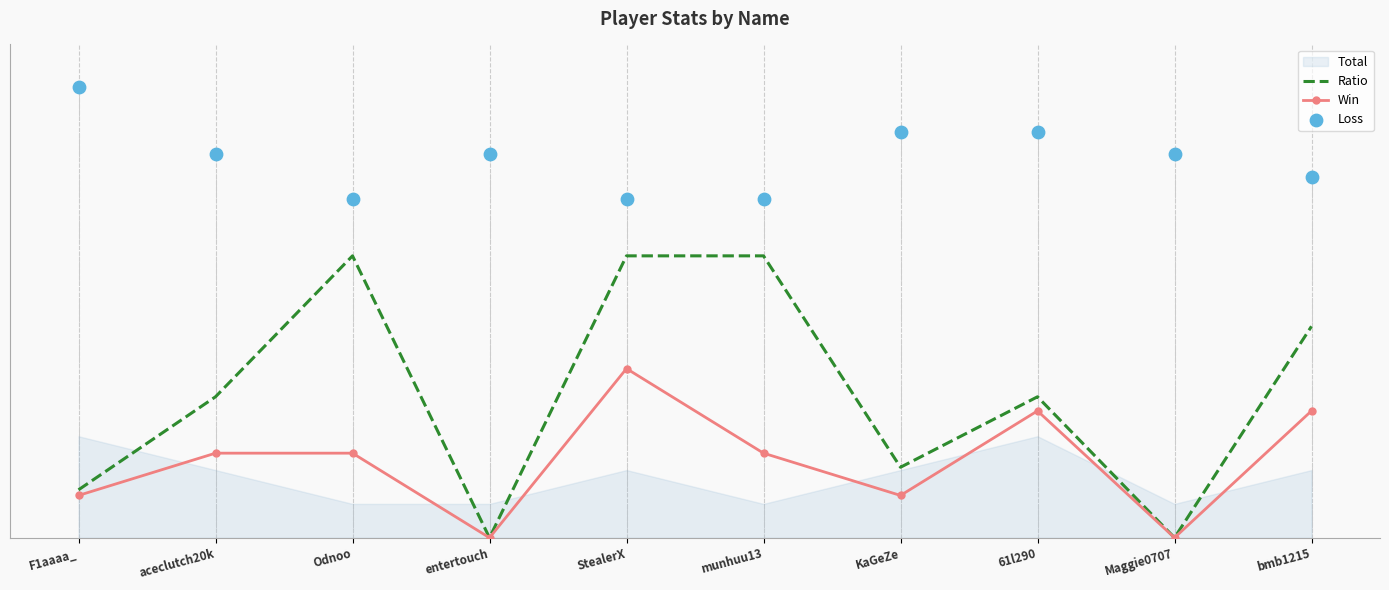

Is the value of Loss at bmb1215 greater than the value of Win at munhuu13?

Yes